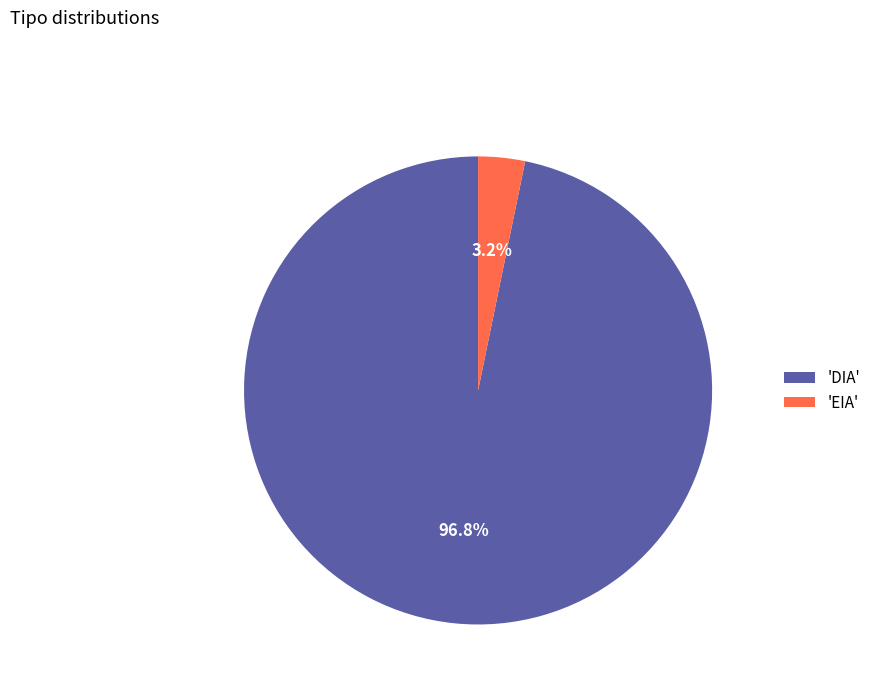

Does any single category account for the majority?

Yes